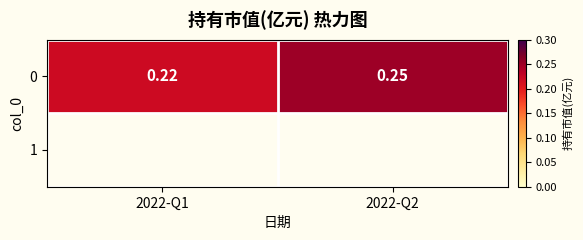

Reading right to left, what are all the values shown in this chart?

2022-Q2=0.2	2022-Q1=0.2